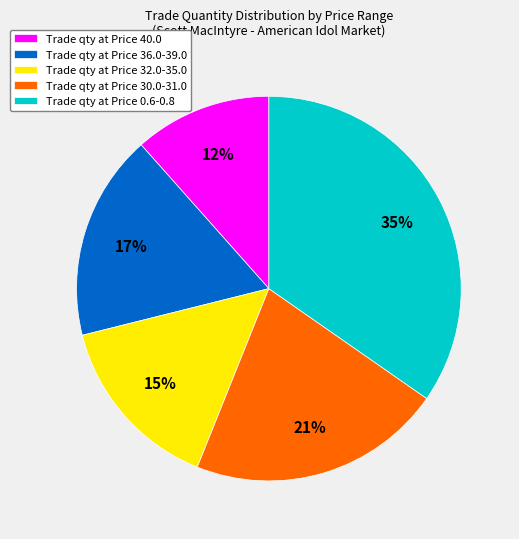

How many slices are in this pie chart?

5